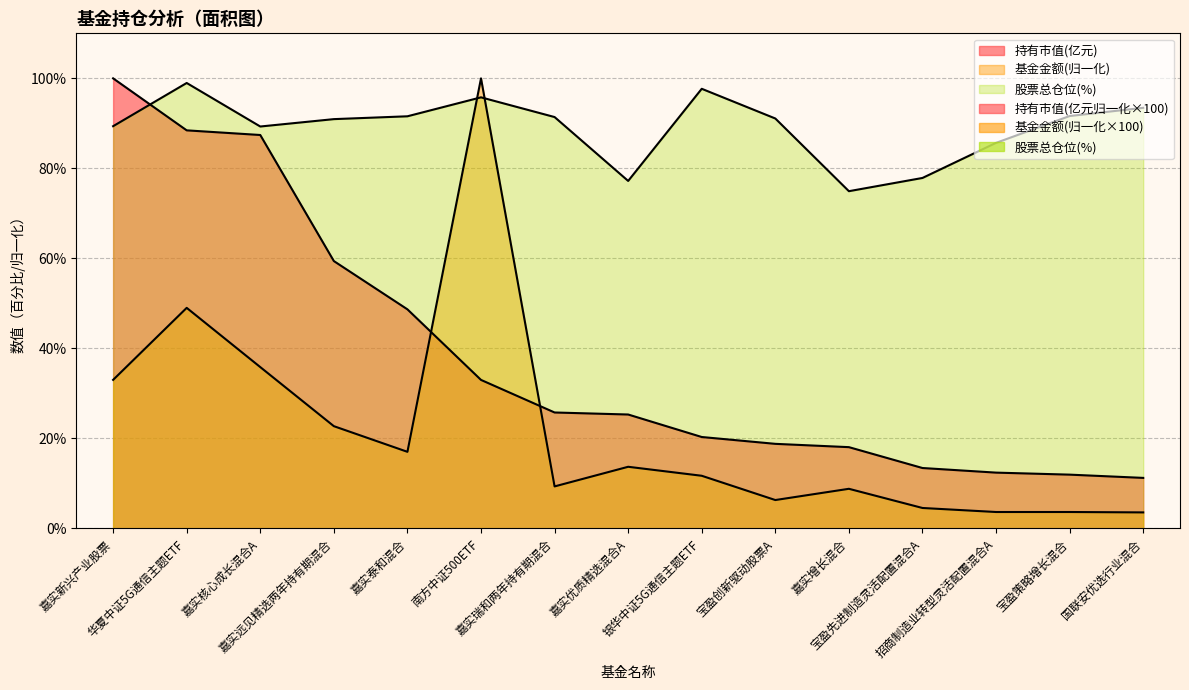

Is it true that 持有市值(亿元) equals 10.8 at 宝盈创新驱动股票A?

False